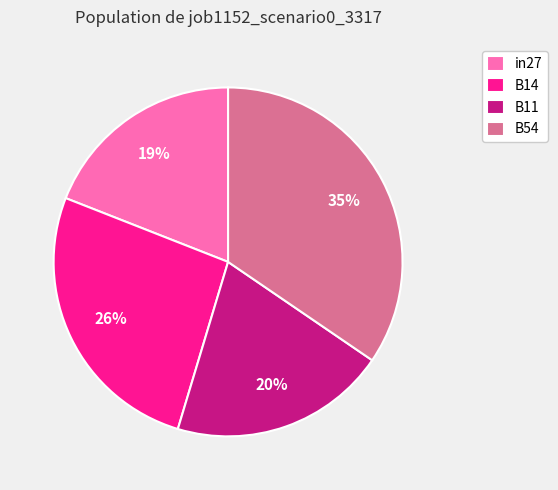

To the nearest percent, what portion does B54 represent?

35%